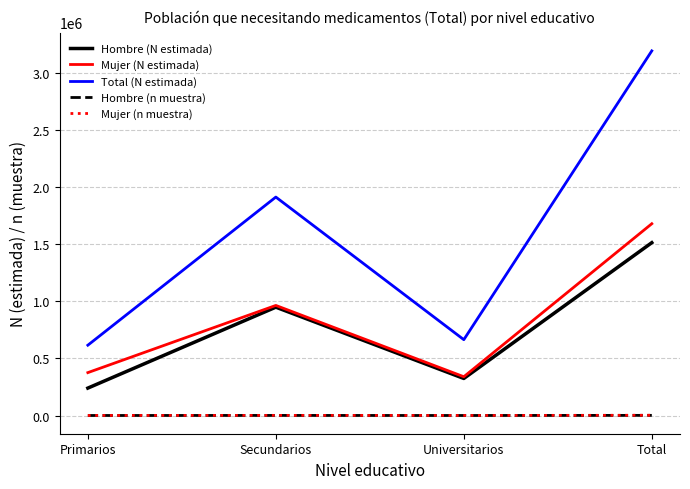

The value of Total (N estimada) at Total is 3190643. True or false?

True